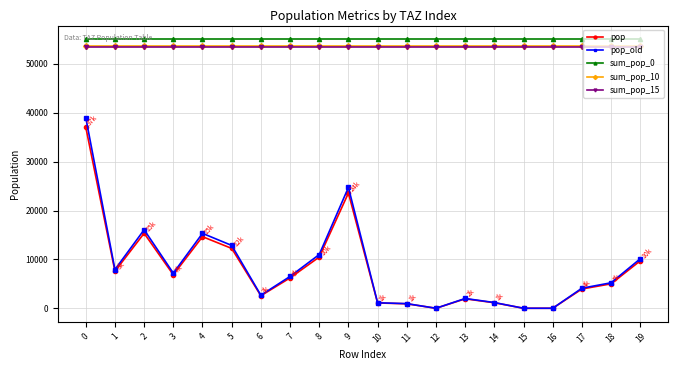

True or false: sum_pop_15 has a value of 53387.8 at 14.

True